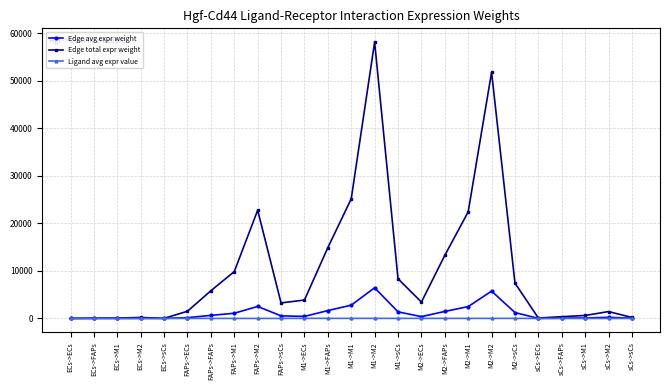

How many data points in Edge avg expr weight are above 430?

13